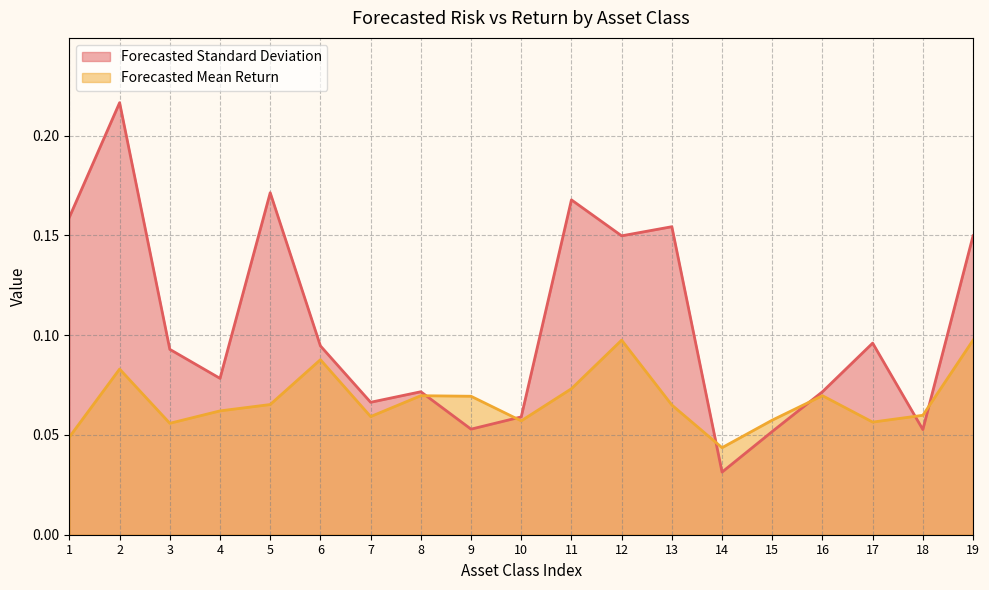

What are all the series names shown in the legend?

Forecasted Standard Deviation, Forecasted Mean Return